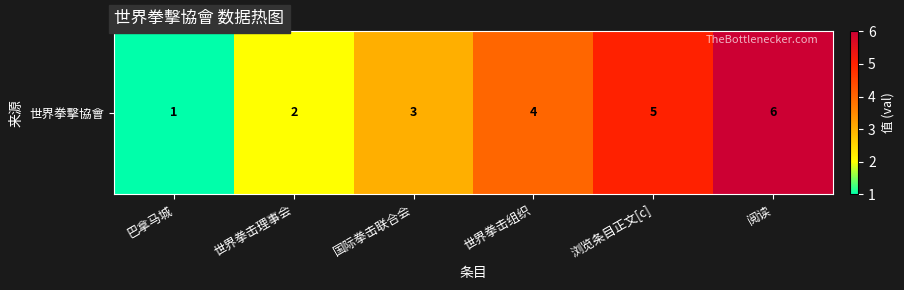

Count the values in the range 2 to 5.

4